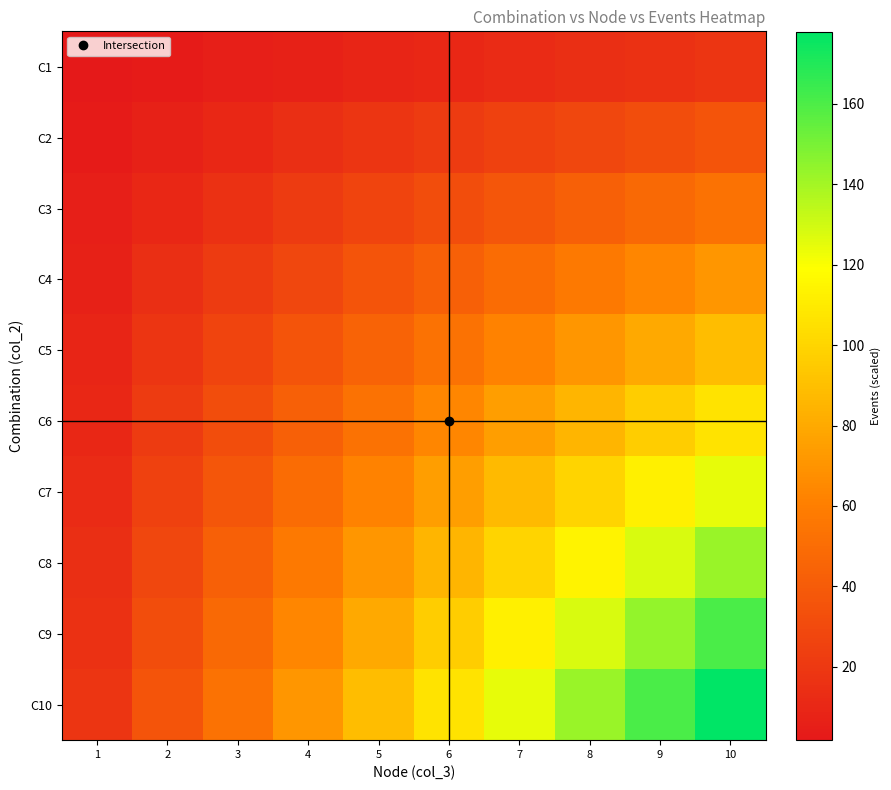

Which series has the largest total across all categories?

C10